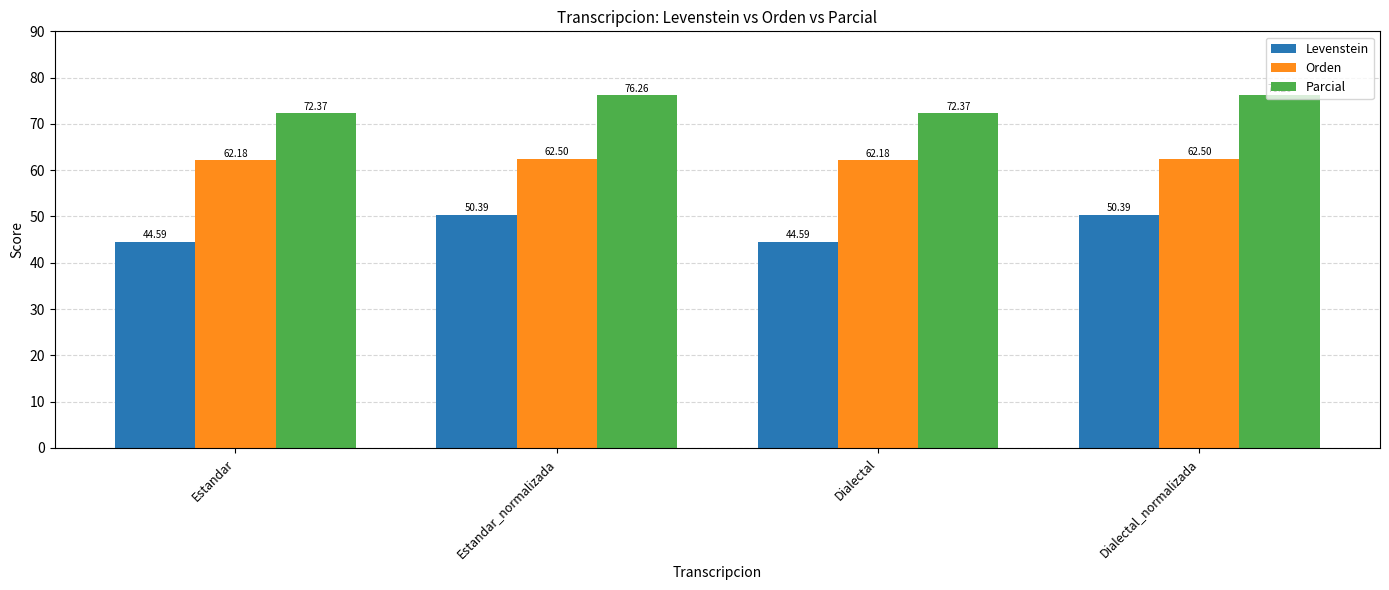

Which series has the largest total across all categories?

Parcial